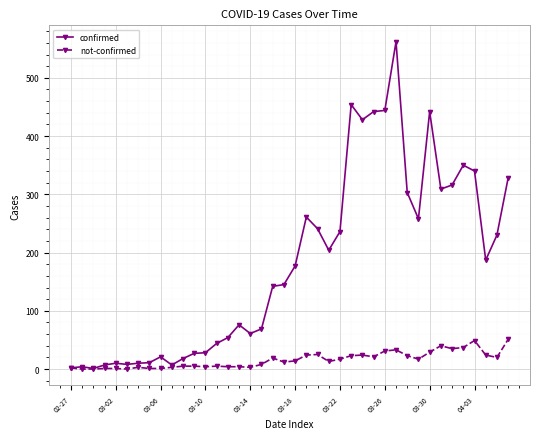

True or false: confirmed has more than 0 points higher than both neighbors.

True